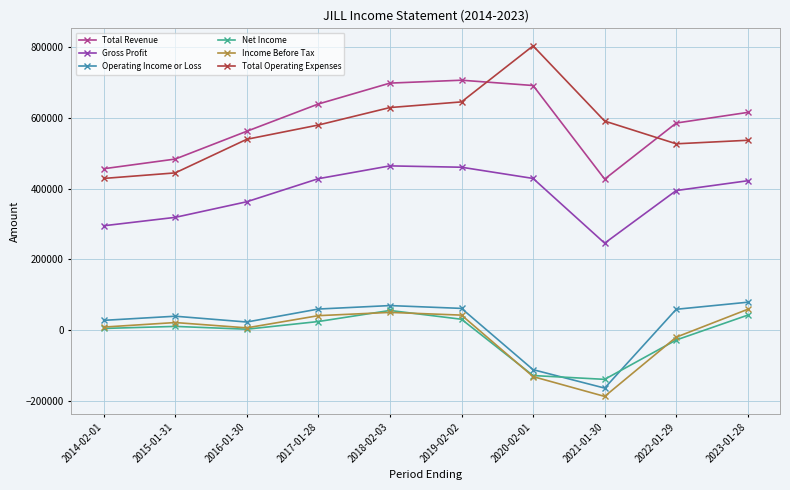

What value does the Net Income series have at 2019-02-02?

30500